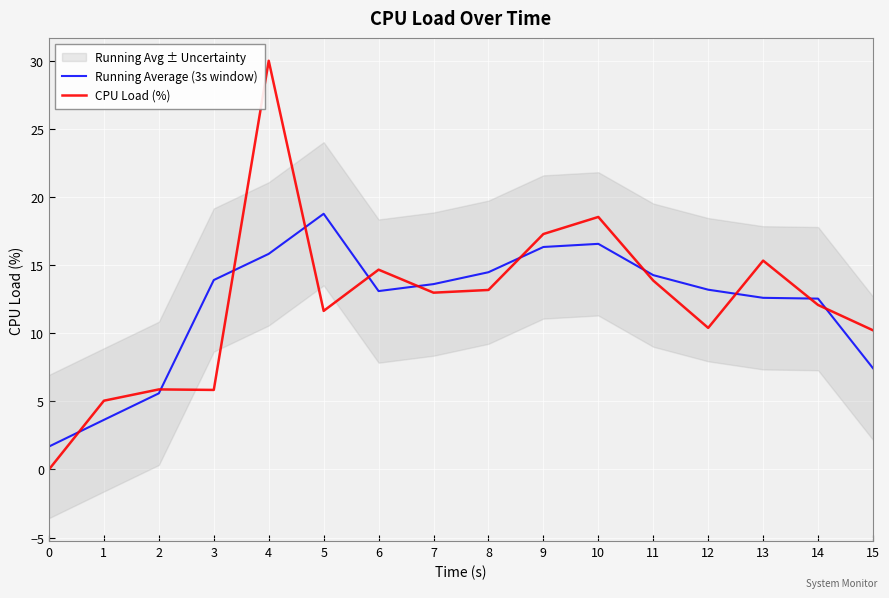

Between 8 and 13, which series saw the biggest shift?

CPU Load (%)